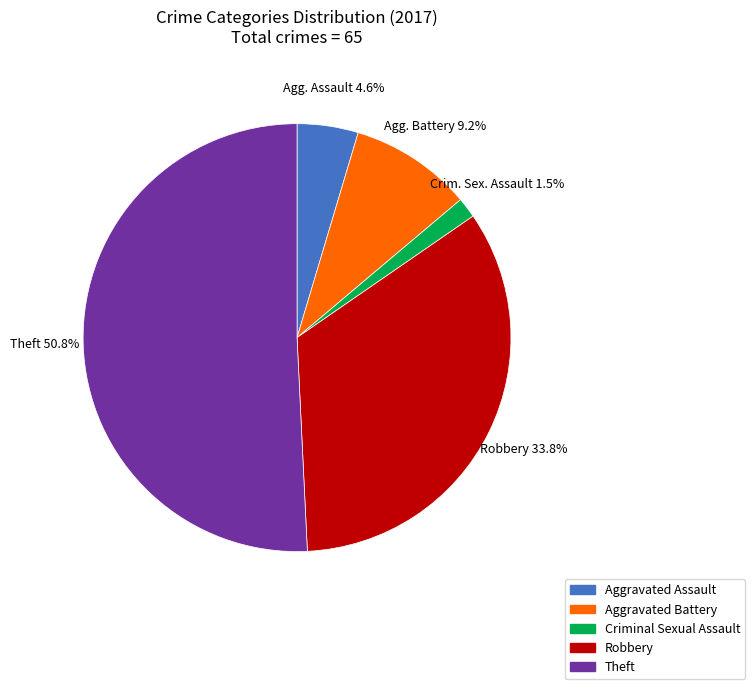

What is the majority slice?

Theft